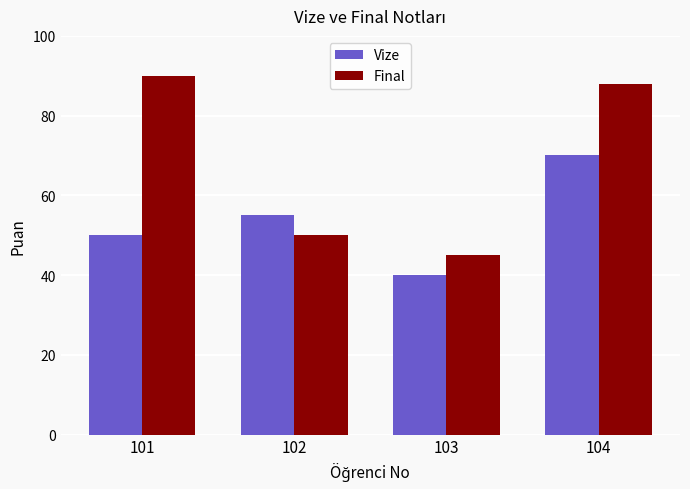

Which series has the largest range (max minus min)?

Final